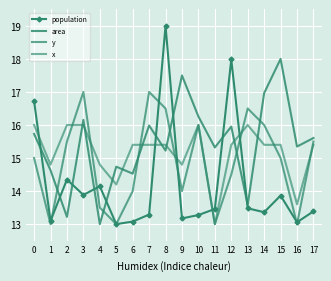

Is this an area chart (filled region under the line)?

No